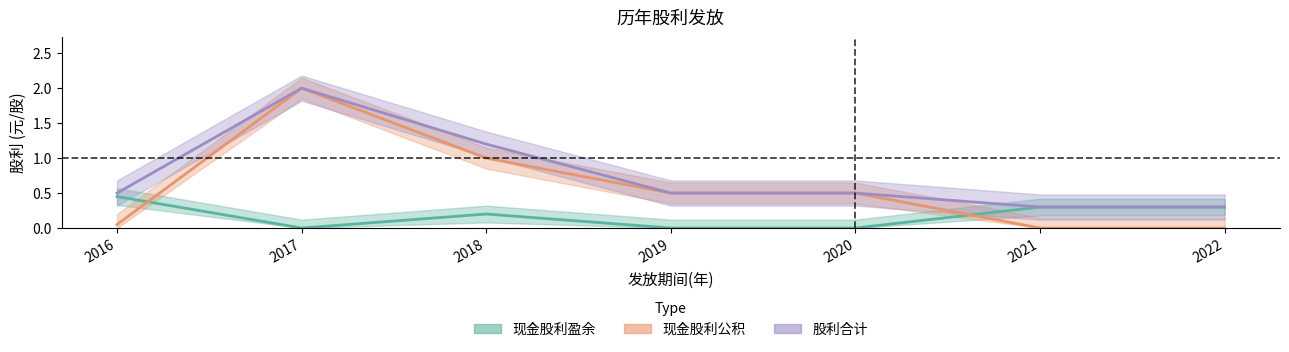

Between 2019 and 2017, which is larger?

2019